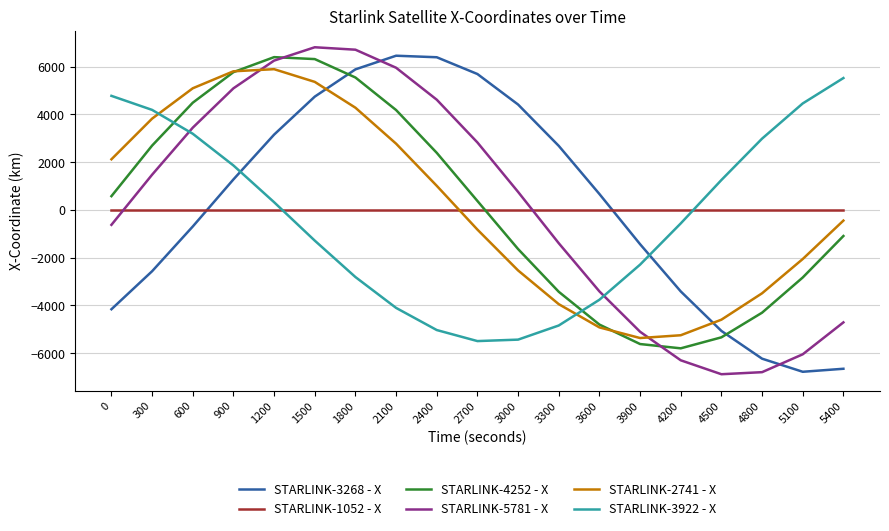

What is the difference between the highest and lowest values at 3600?

5582.1